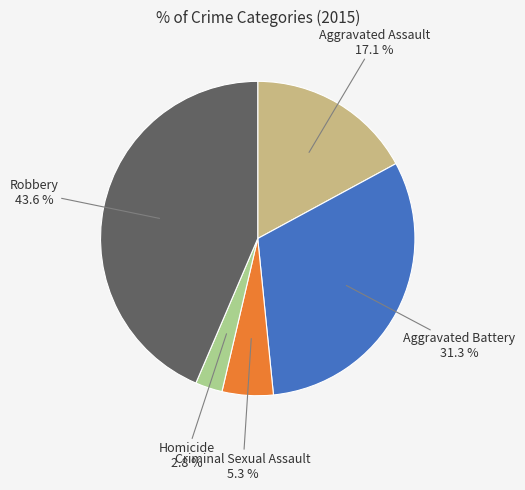

Does Aggravated Assault account for over 50% of the chart?

No